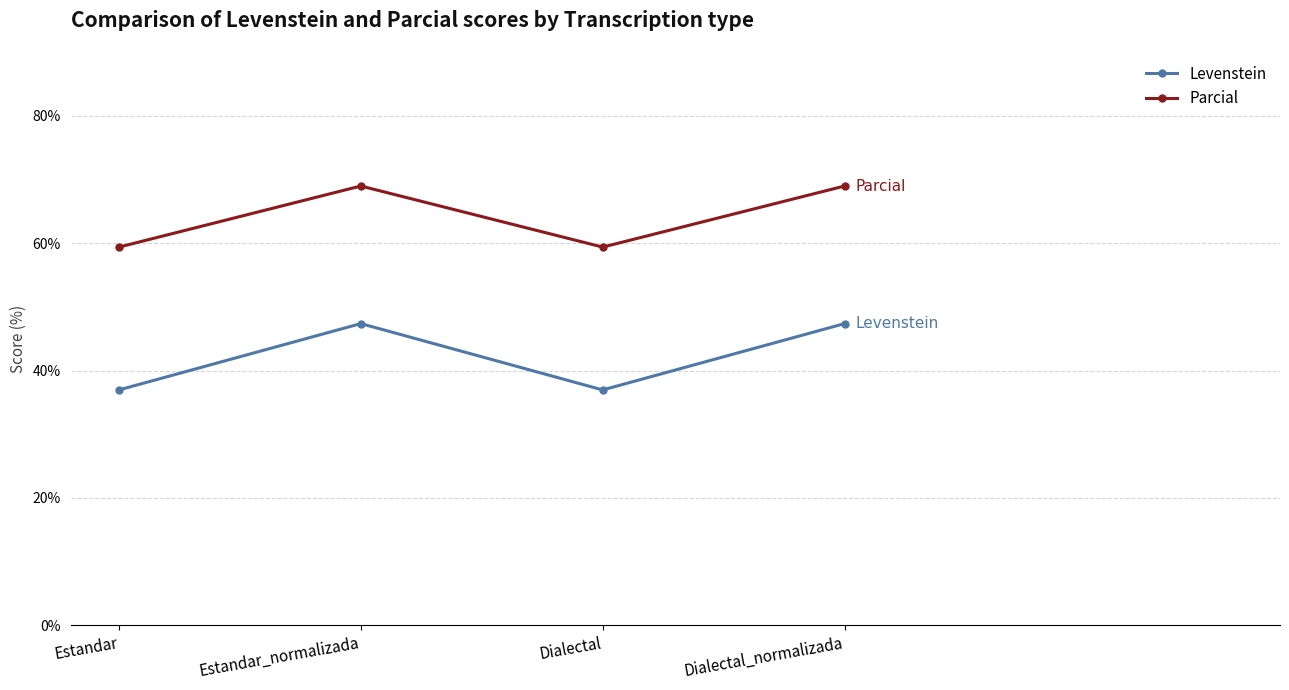

How many data points in Levenstein are above 47?

2